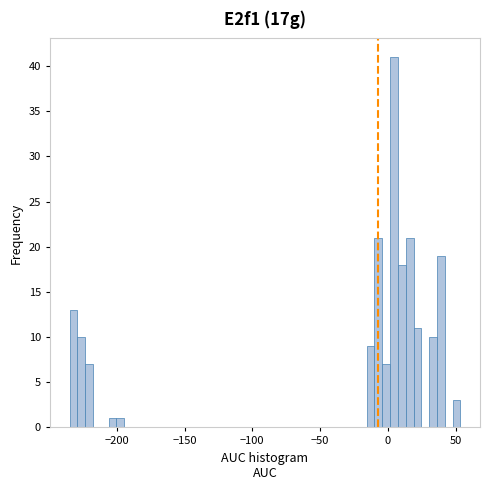

Read against the x-axis, roughly where is the centre of the tallest bar?

5